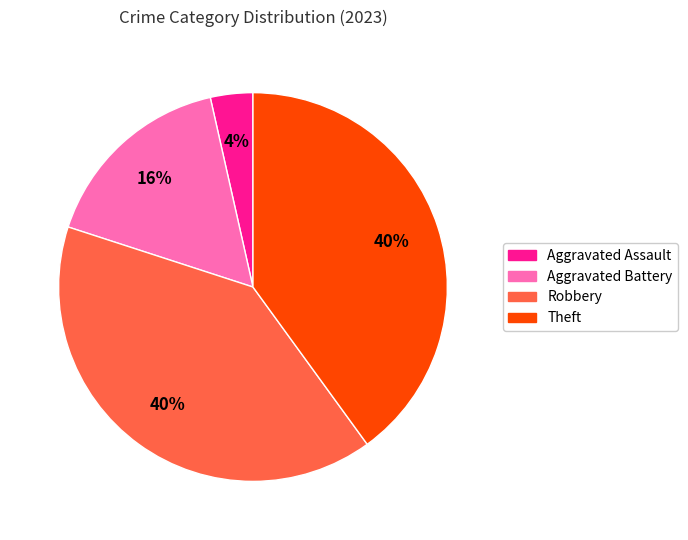

What is the smallest slice in the pie chart?

Aggravated Assault